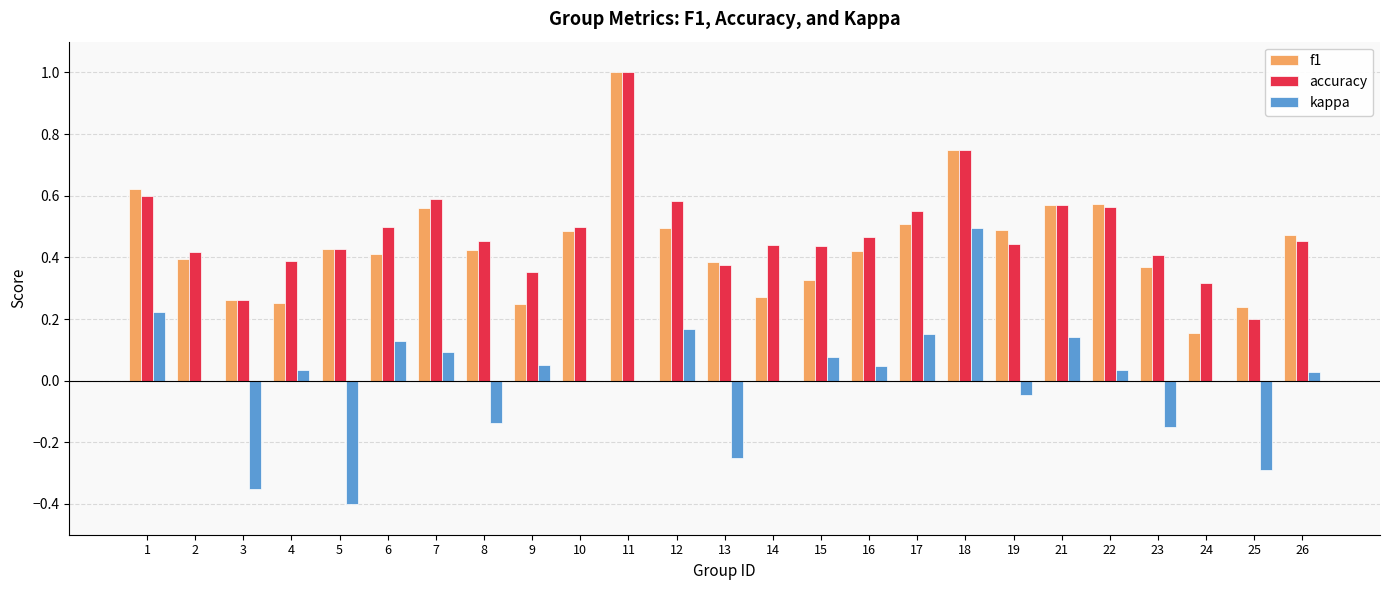

What is the maximum value for f1?

1.0